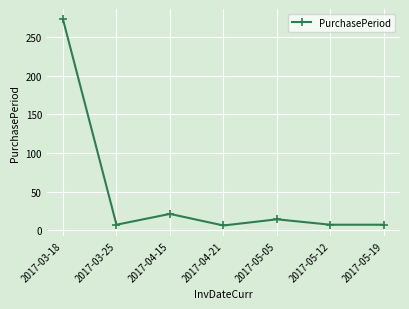

Is this an area chart (filled region under the line)?

No